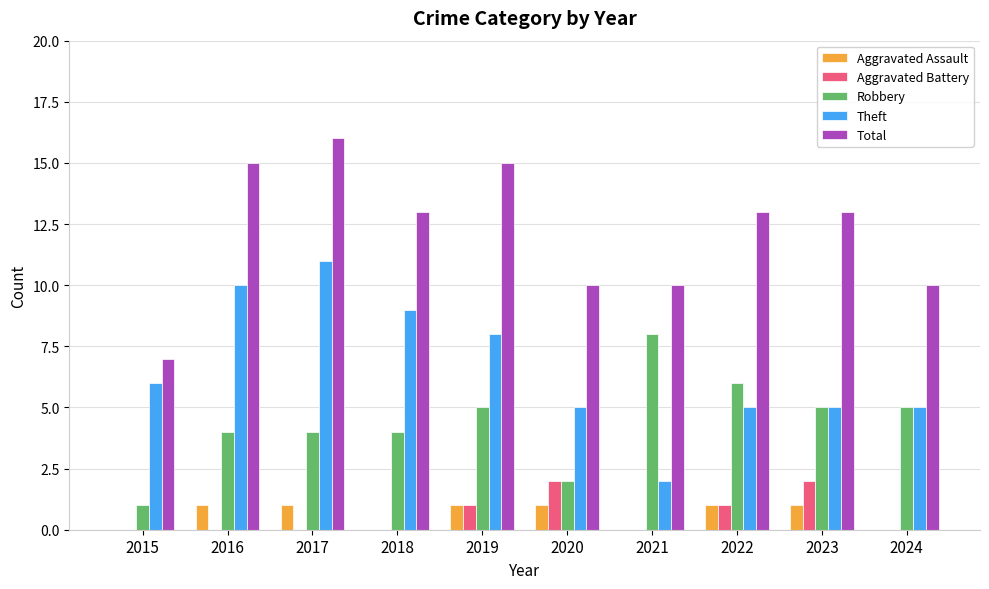

How many distinct data groups are displayed?

5